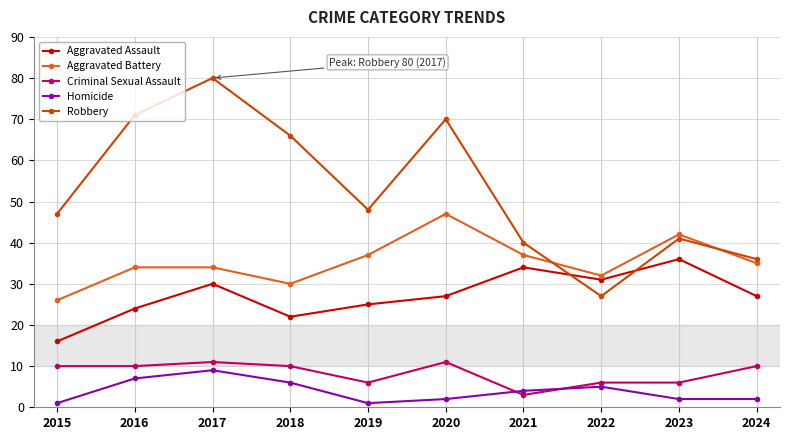

What is the average value of the Homicide series?

4